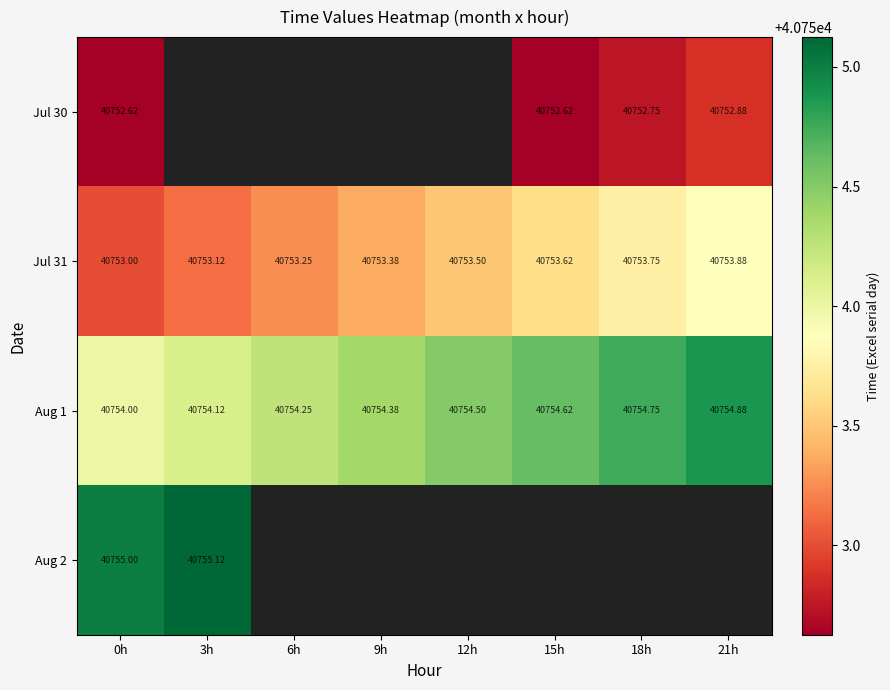

Is the value of Aug 1 at 15h greater than the value of Jul 30 at 0h?

Yes